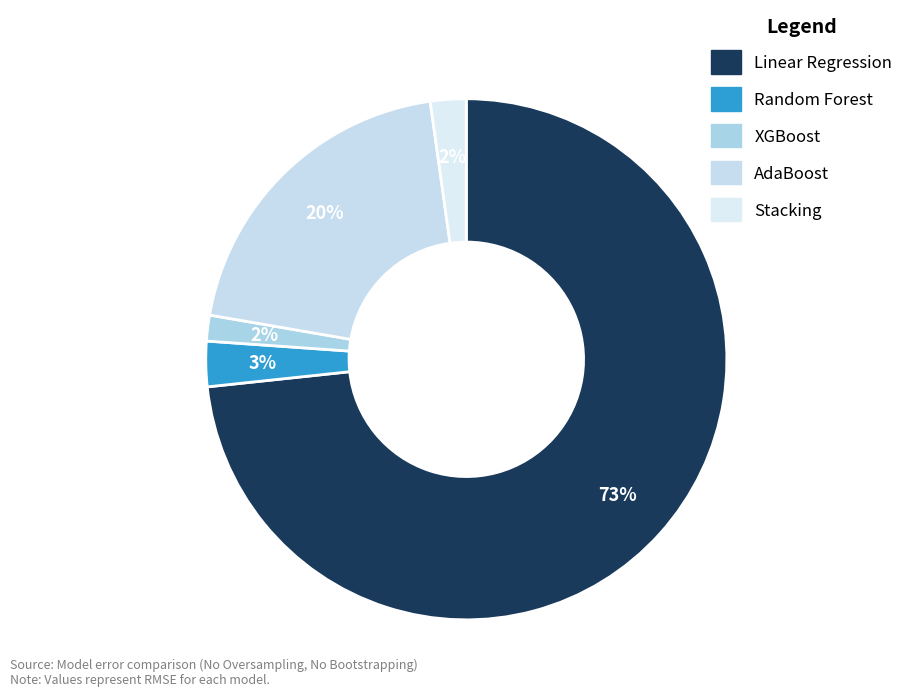

What is the largest slice in the pie chart?

Linear Regression